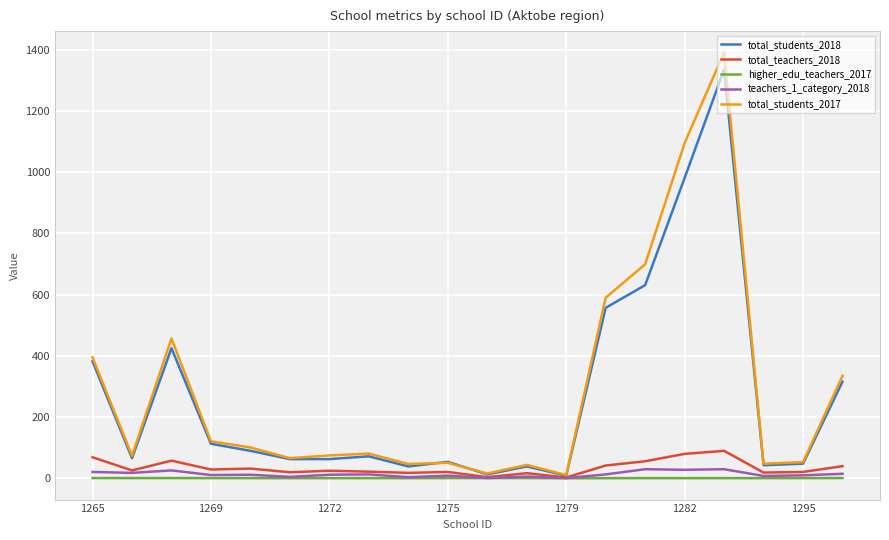

What is the maximum value for total_students_2018?

1335.0